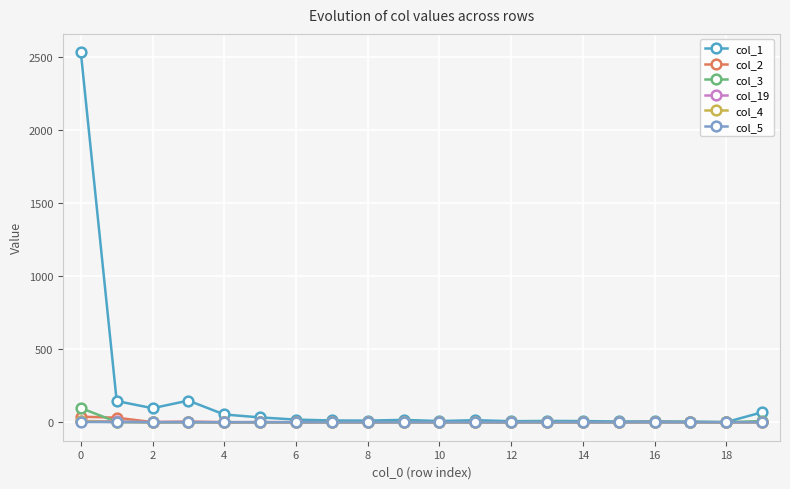

What are all the series names shown in the legend?

col_1, col_2, col_3, col_19, col_4, col_5